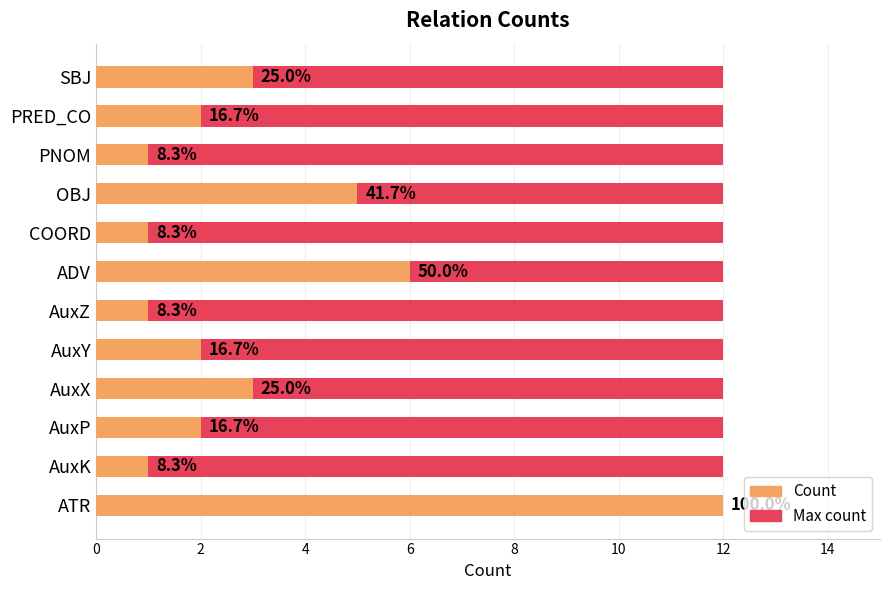

Does the chart contain stacked bars?

No